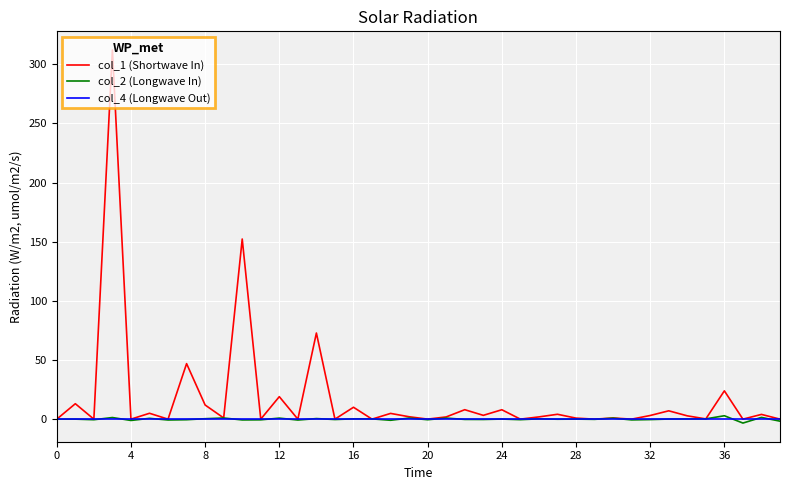

What is the maximum value shown in the chart?

312.1